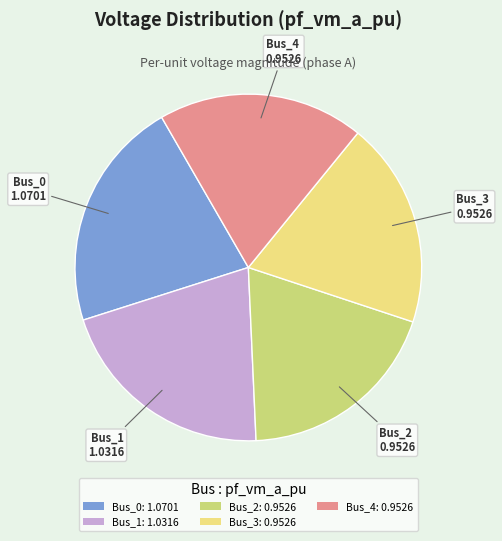

Is the sum of Bus_1 and Bus_0 greater than half?

No